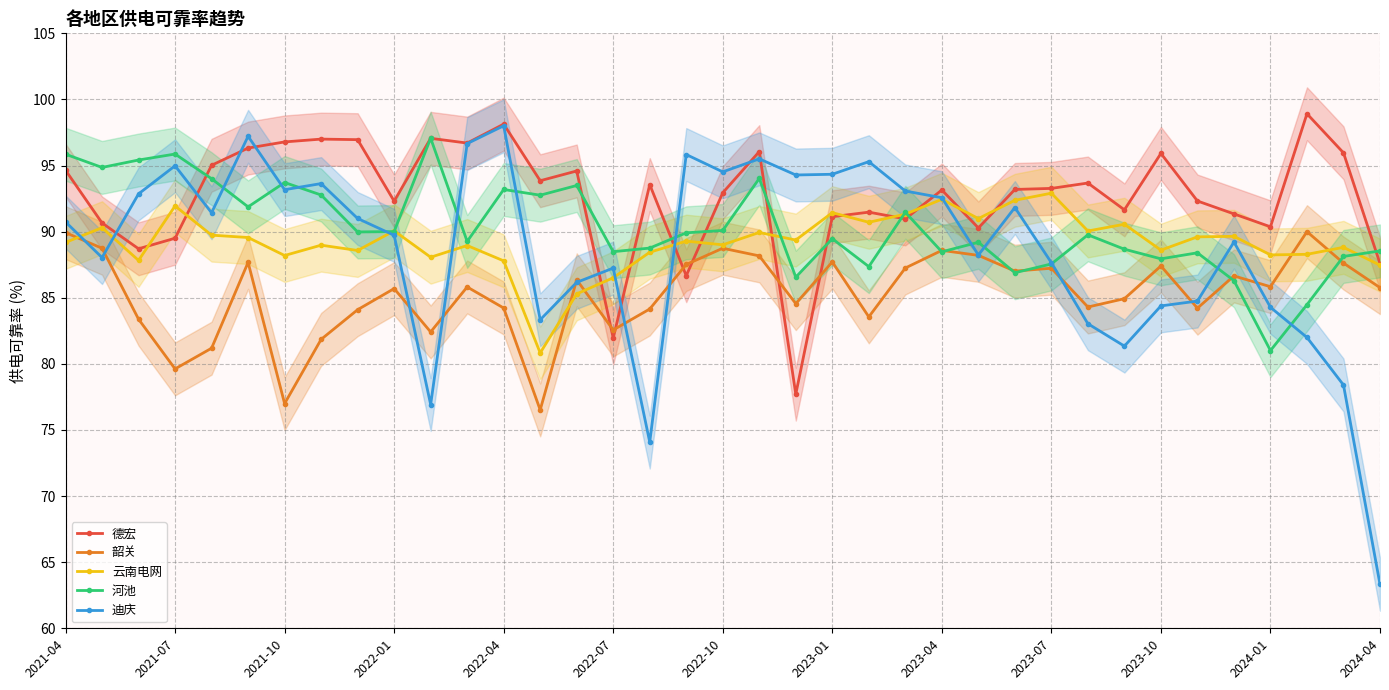

True or false: 韶关 and 河池 intersect in this chart.

True